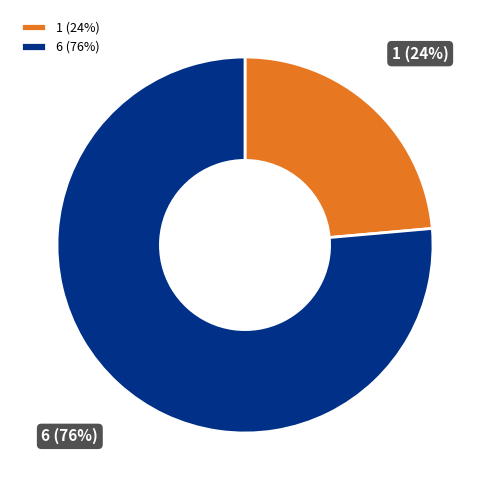

True or false: 1 accounts for 35% of the total.

False